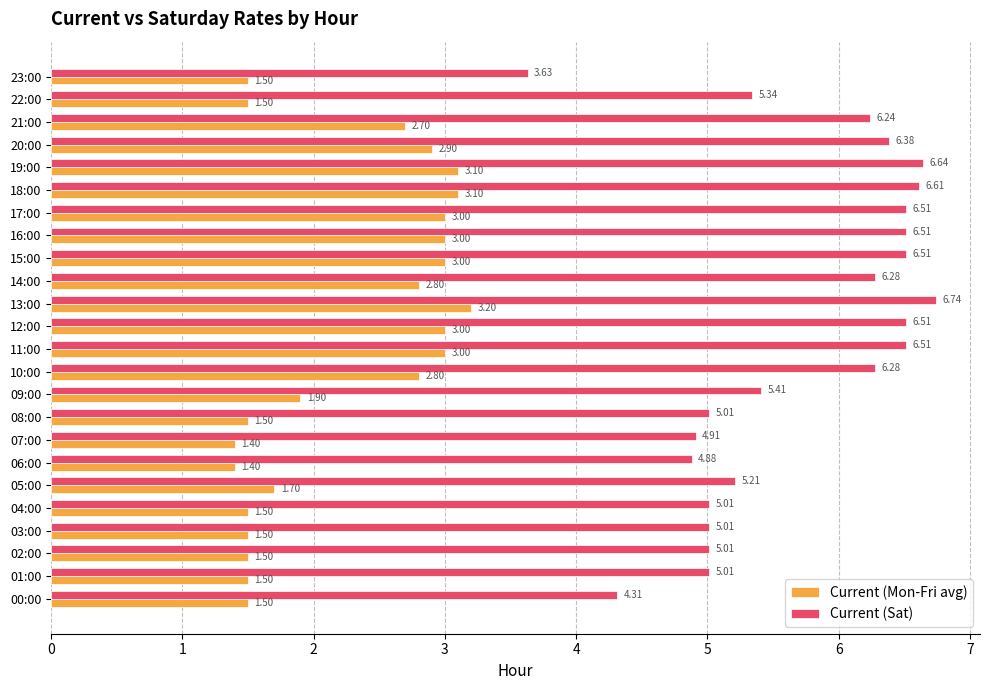

What is the sum of all Current (Mon-Fri avg) values?

54.0